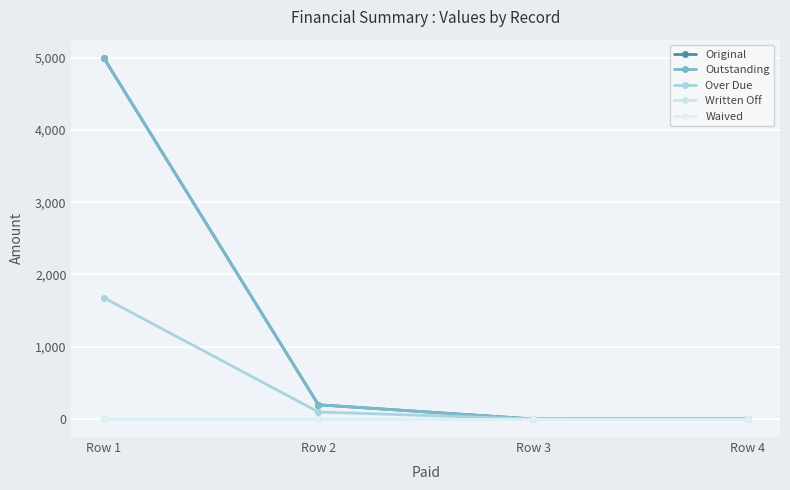

Is this an area chart (filled region under the line)?

No